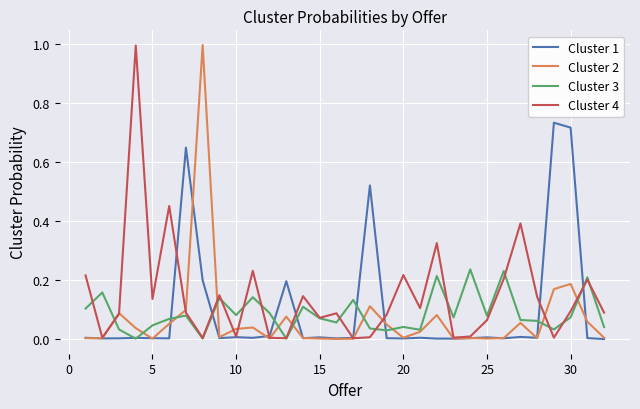

What is the maximum value shown in the chart?

1.0